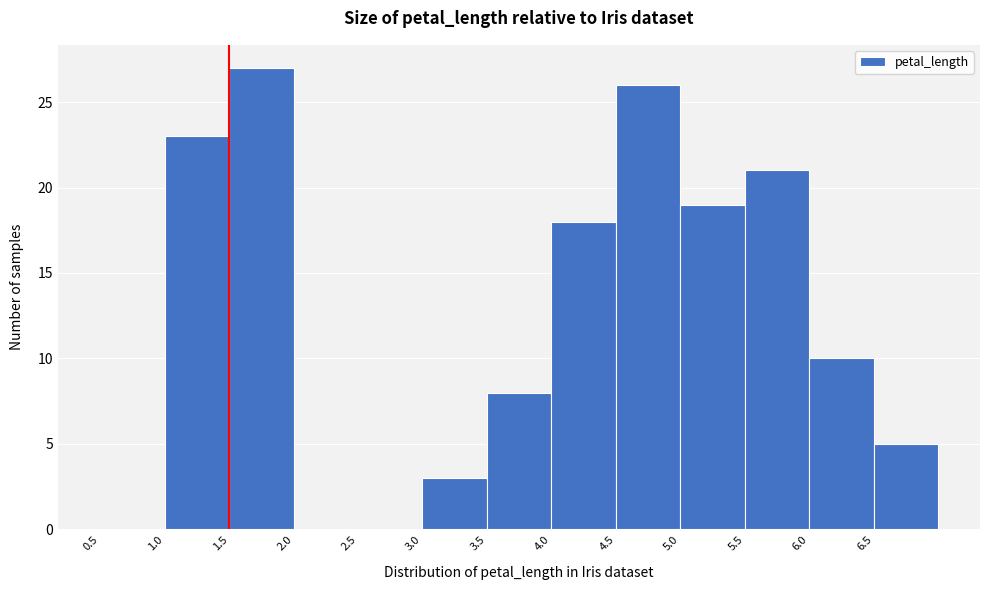

Reading left to right, list every bar in this chart as the range it spans on the x-axis followed by its height. The values are not printed on the chart, so give them approximately, as read against the axis.

0.5 to 1.0: 0
1.0 to 1.5: 23
1.5 to 2.0: 27
2.0 to 2.5: 0
2.5 to 3.0: 0
3.0 to 3.5: 3
3.5 to 4.0: 8
4.0 to 4.5: 18
4.5 to 5.0: 26
5.0 to 5.5: 19
5.5 to 6.0: 21
6.0 to 6.5: 10
6.5 to 7.0: 5